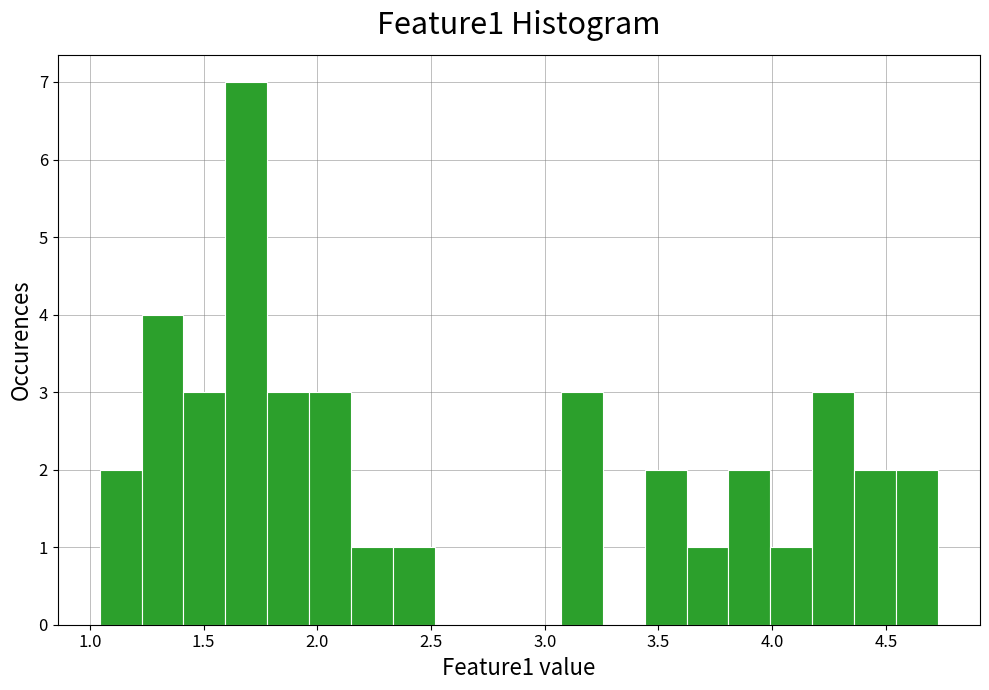

Read against the x-axis, roughly where is the centre of the tallest bar?

1.70